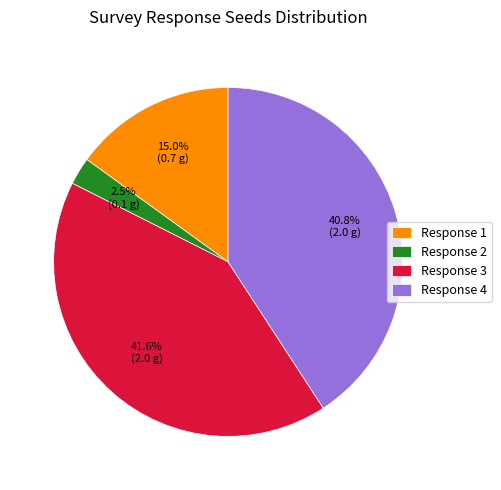

How many segments does this pie chart have?

4